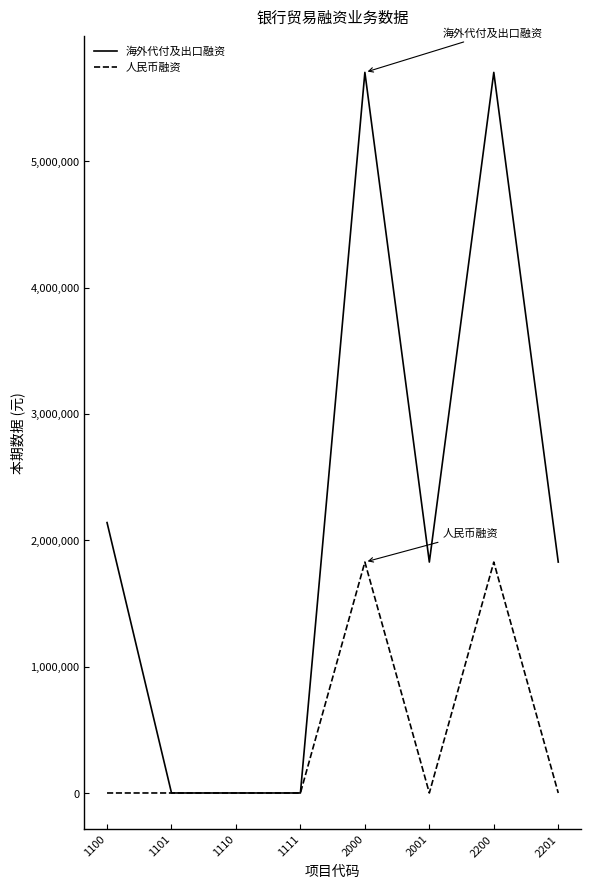

What is the sum of the 海外代付及出口融资 values at 1100 and 2001?

3967632